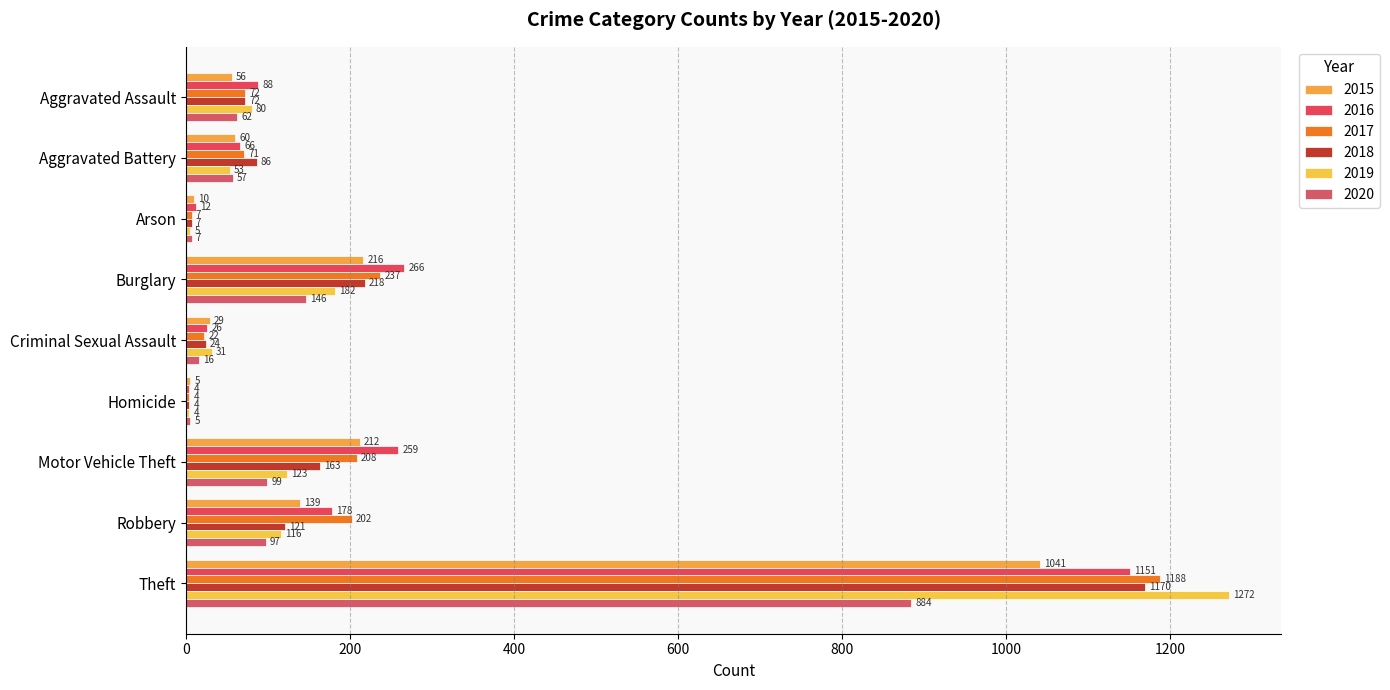

Which series has the widest spread of values?

2019